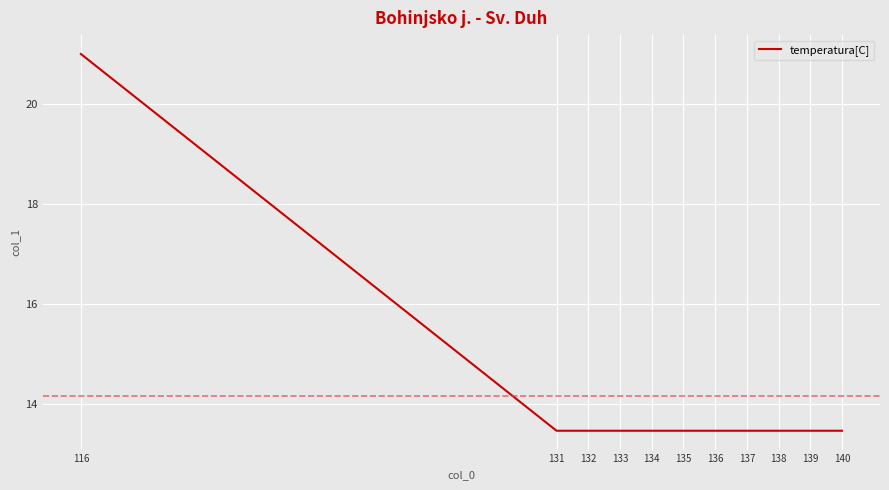

Between 131 and 116, which is larger?

116